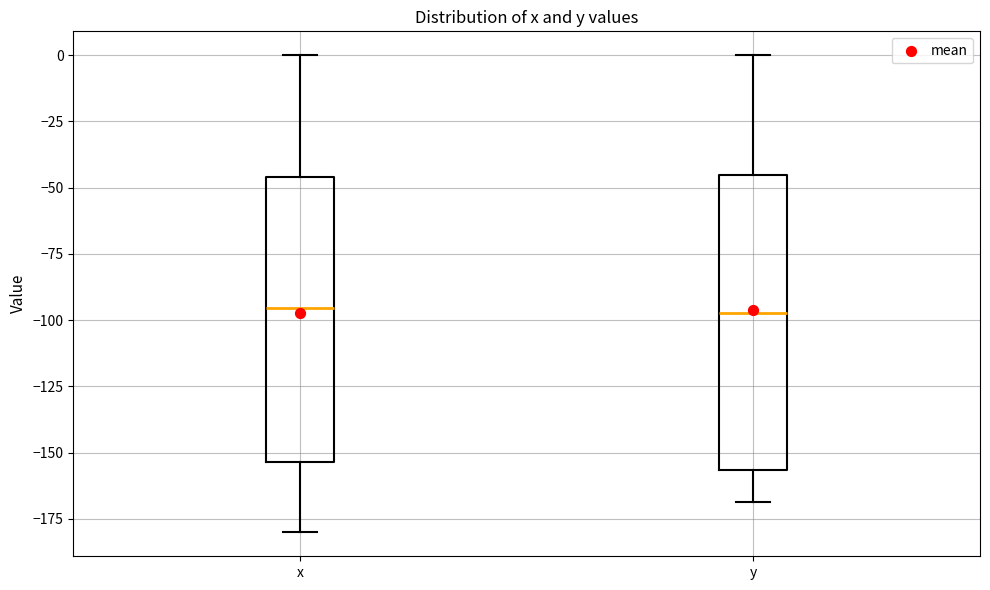

Reading left to right, read every box against the y-axis: the position of its median line, the range the box covers, and the ends of its whiskers. The values are not printed on the chart, so give them approximately, as read against the axis.

x: median -95, box -155 to -45, whiskers -180 to 0
y: median -95, box -155 to -45, whiskers -170 to 0